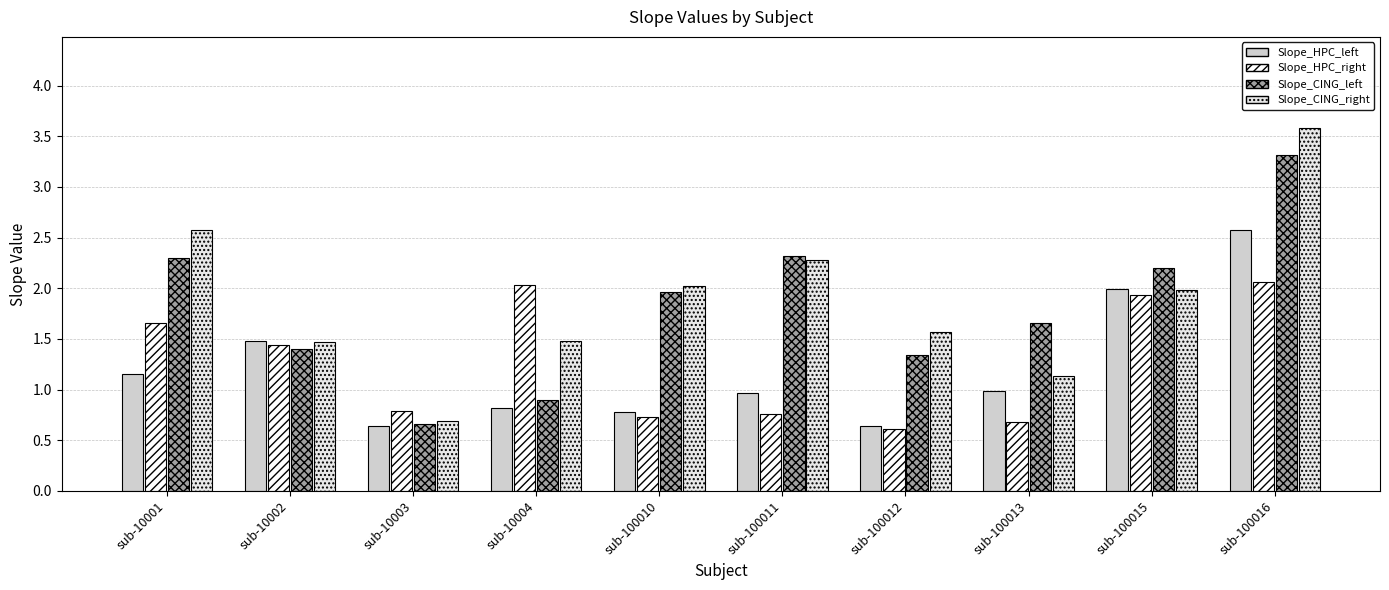

How many values in the Slope_CING_left series exceed 1?

8